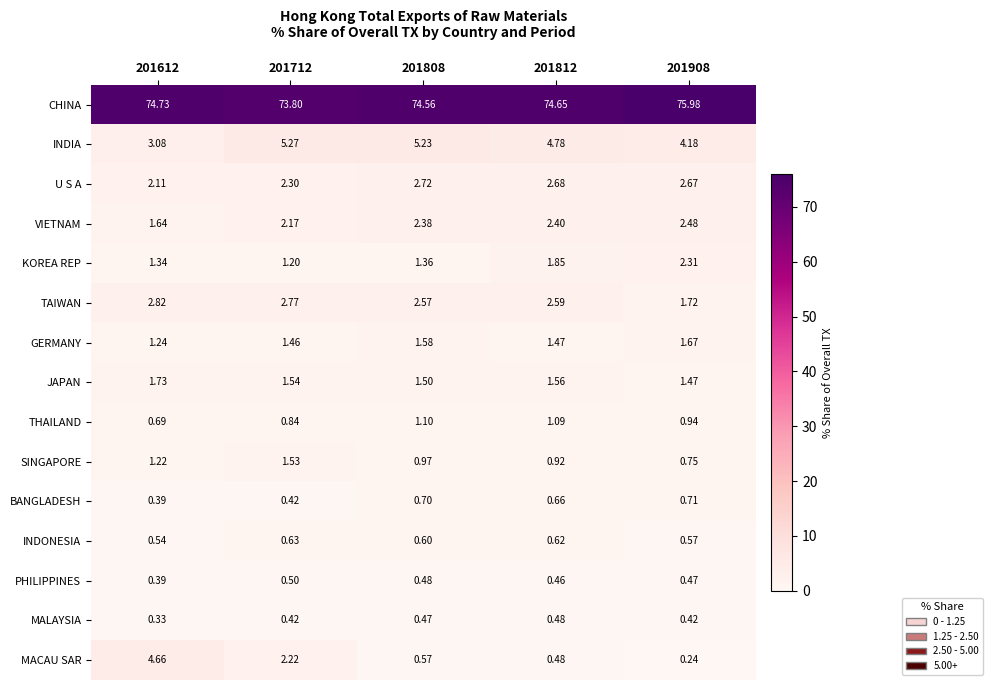

Which series changed the most between 201808 and 201908?

CHINA